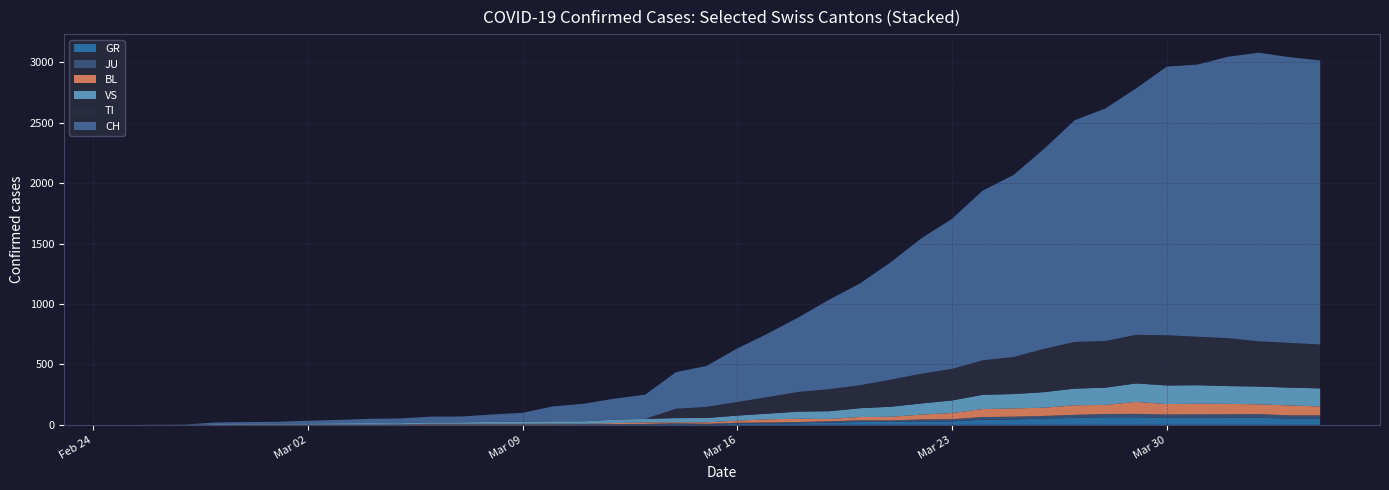

Reading right to left, transcribe all the data shown in this chart.

GR: 39=52	38=51	37=60	36=59	35=58	34=58	33=63	32=63	31=58	30=52	29=45	28=43	27=29	26=27	25=24	24=24	23=18	22=13	21=9	20=9	19=0	18=6	17=0	16=0	15=0	14=0	13=0	12=0	11=0	10=0	9=0	8=0	7=0	6=0	5=0	4=0	3=0	2=0	1=0	0=0
TI: 39=363	38=370	37=374	36=396	35=401	34=415	33=402	32=385	31=386	30=358	29=306	28=285	27=261	26=246	25=224	24=190	23=182	22=163	21=137	20=112	19=92	18=77	17=0	16=0	15=0	14=0	13=0	12=0	11=0	10=0	9=0	8=0	7=0	6=0	5=0	4=0	3=0	2=0	1=0	0=0
JU: 39=27	38=28	37=29	36=29	35=29	34=28	33=28	32=27	31=25	30=22	29=23	28=22	27=18	26=18	25=13	24=14	23=12	22=11	21=11	20=9	19=9	18=8	17=8	16=6	15=6	14=5	13=5	12=5	11=5	10=5	9=2	8=1	7=1	6=1	5=1	4=1	3=1	2=1	1=0	0=0
VS: 39=150	38=147	37=147	36=147	35=153	34=154	33=153	32=143	31=138	30=129	29=119	28=118	27=104	26=92	25=83	24=73	23=64	22=59	21=47	20=42	19=36	18=34	17=30	16=28	15=21	14=20	13=17	12=16	11=12	10=12	9=11	8=13	7=12	6=10	5=7	4=6	3=6	2=0	1=0	0=0
BL: 39=73	38=82	37=81	36=86	35=88	34=86	33=99	32=75	31=79	30=68	29=68	28=66	27=51	26=40	25=30	24=27	23=19	22=27	21=26	20=17	19=12	18=8	17=12	16=9	15=3	14=5	13=4	12=4	11=4	10=4	9=1	8=1	7=1	6=1	5=1	4=1	3=0	2=0	1=0	0=0
CH: 39=2349	38=2363	37=2387	36=2328	35=2251	34=2222	33=2038	32=1924	31=1834	30=1654	29=1505	28=1404	27=1241	26=1120	25=971	24=842	23=741	22=617	21=526	20=443	19=339	18=303	17=200	16=174	15=145	14=123	13=74	12=61	11=48	10=47	9=39	8=35	7=27	6=22	5=16	4=15	3=13	2=2	1=1	0=0